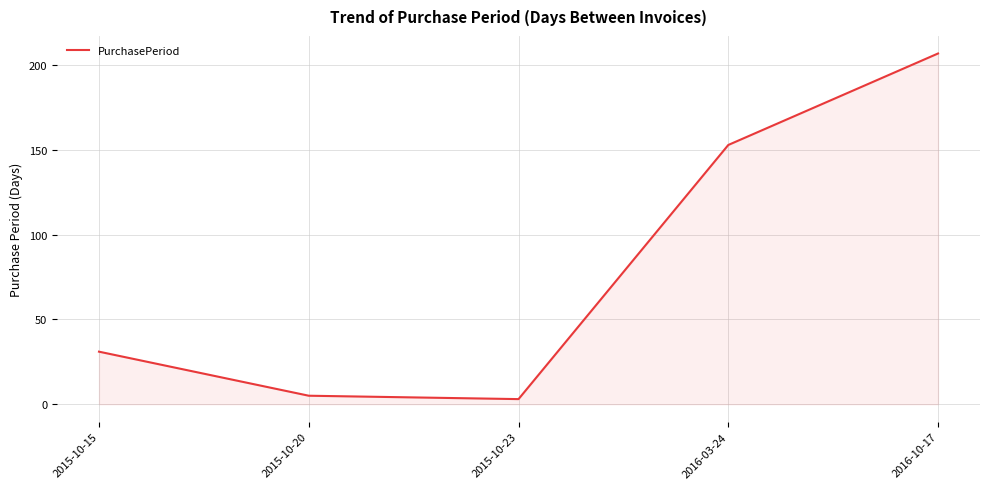

How many values are below 31?

2